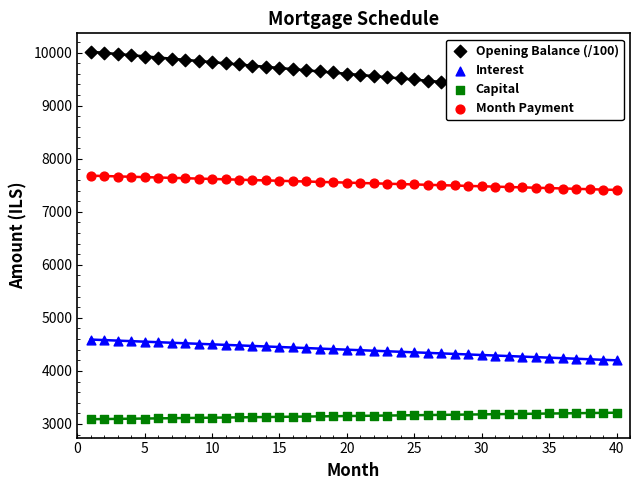

Which series has the largest total across all categories?

Opening Balance (/100)